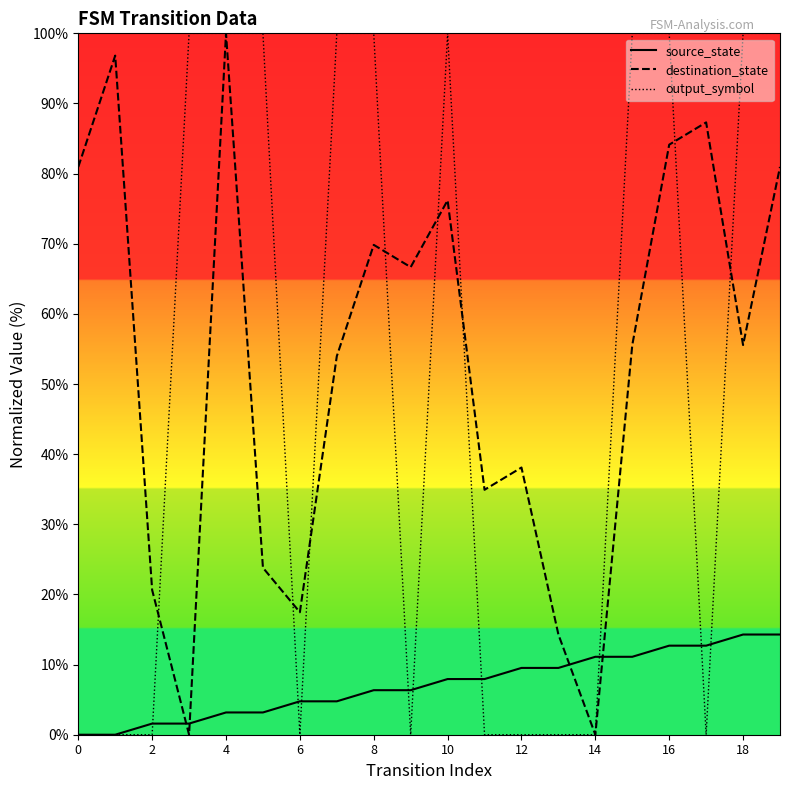

Read the destination_state value at 0.

81.0